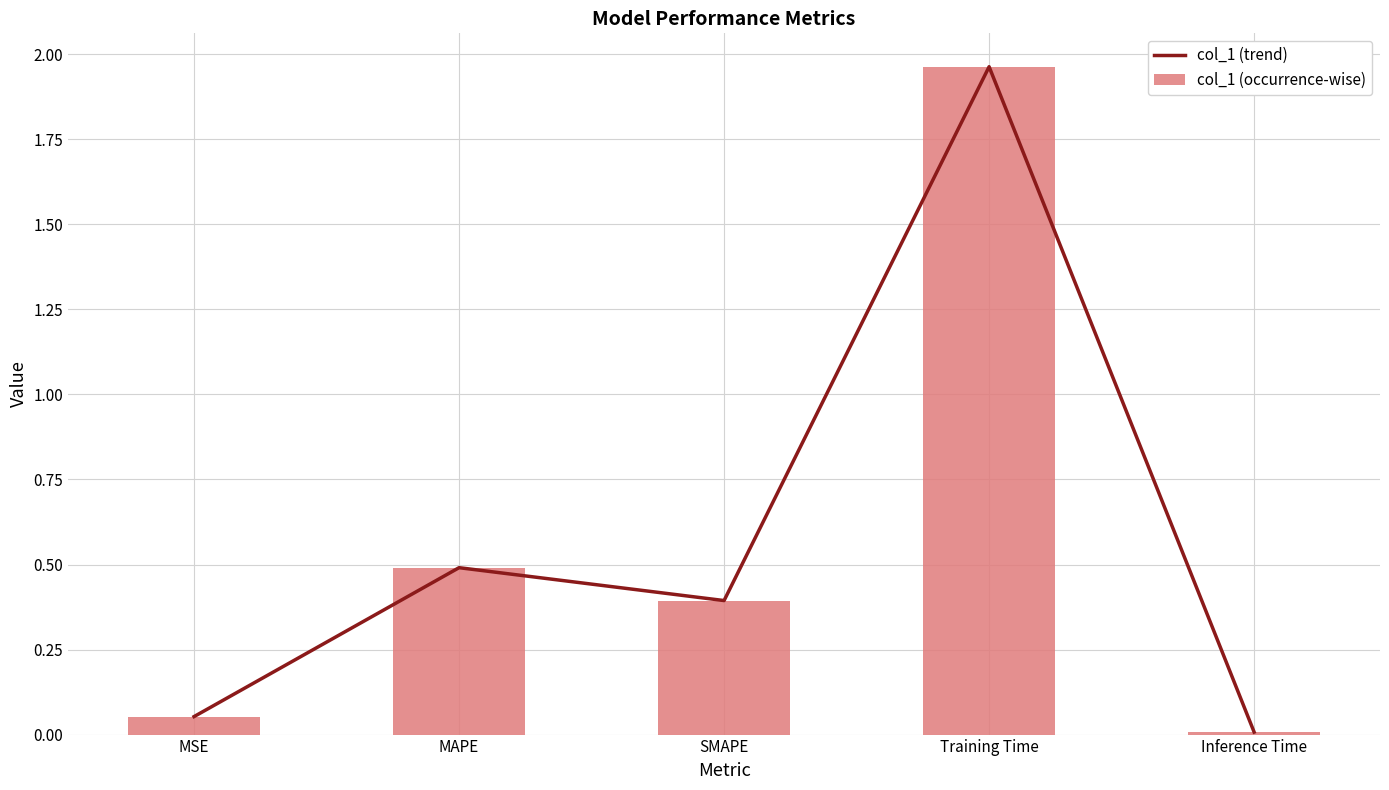

Rank the series at SMAPE from highest to lowest value.

col_1 (trend), col_1 (occurrence-wise)